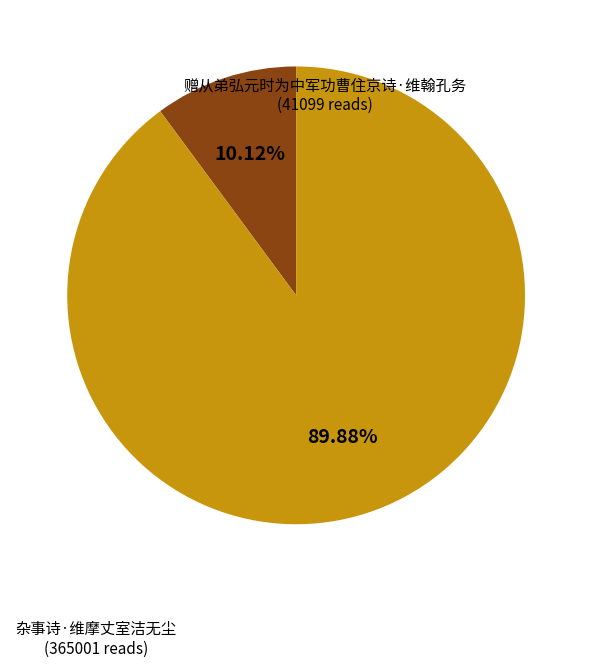

Does any single category account for the majority?

Yes